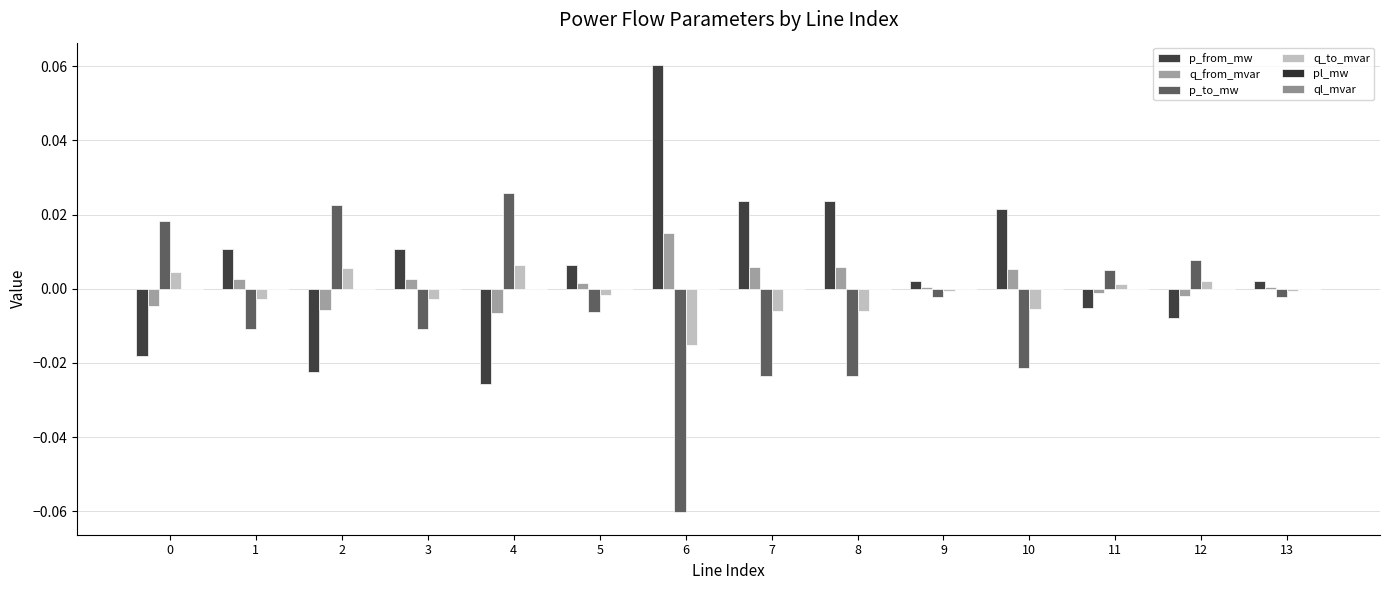

Which series has the widest spread of values?

p_to_mw